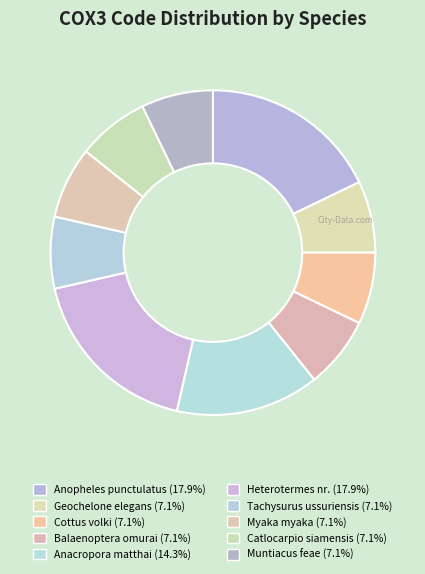

Which category has the biggest portion of the pie?

Anopheles punctulatus